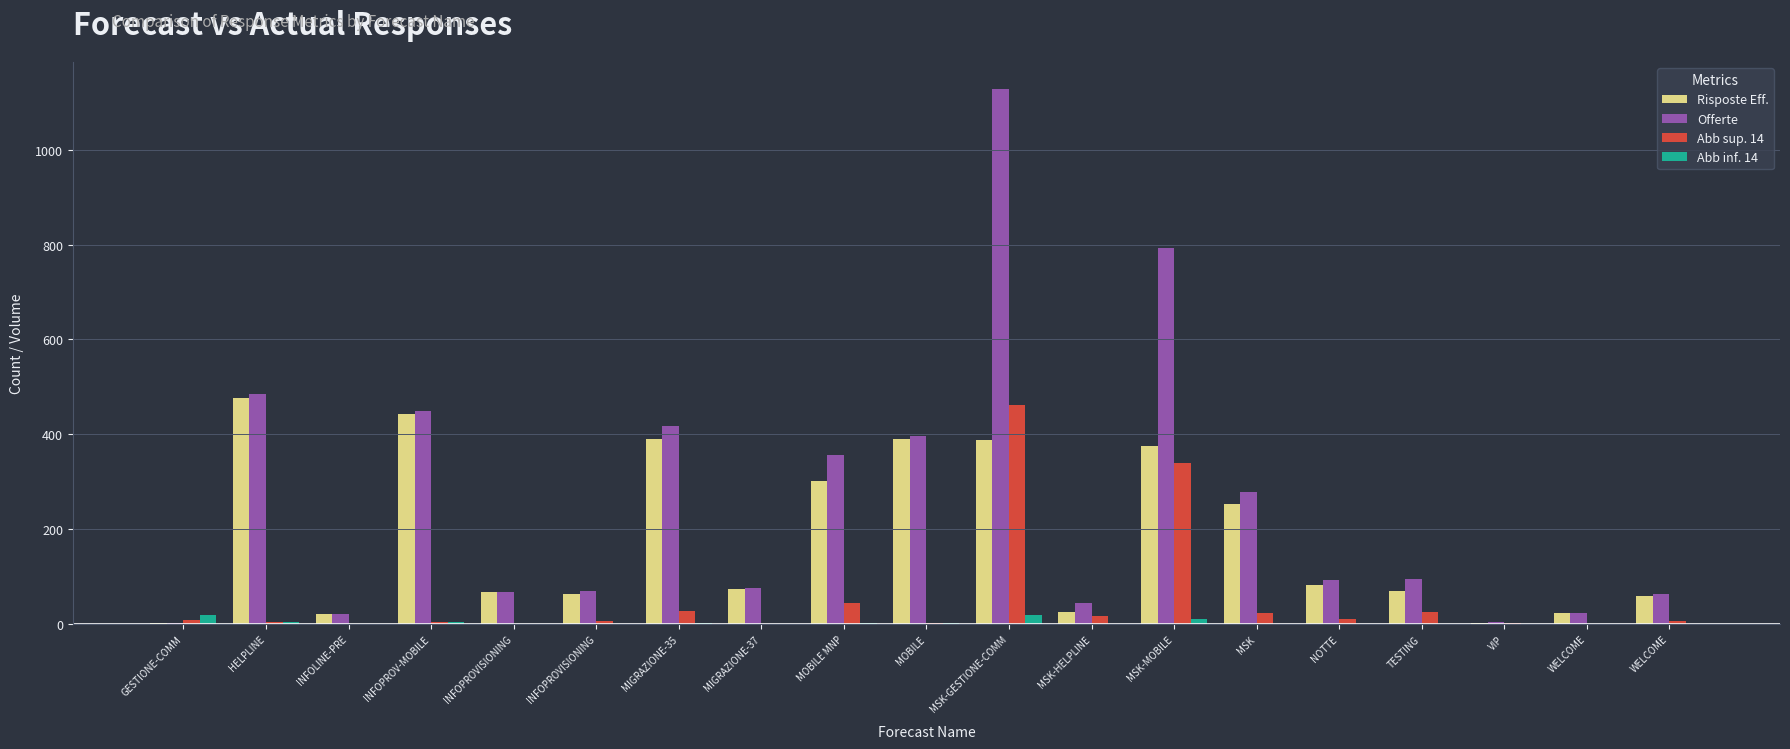

What is the value of the Abb inf. 14 bar at the 11th from the left?

18.0